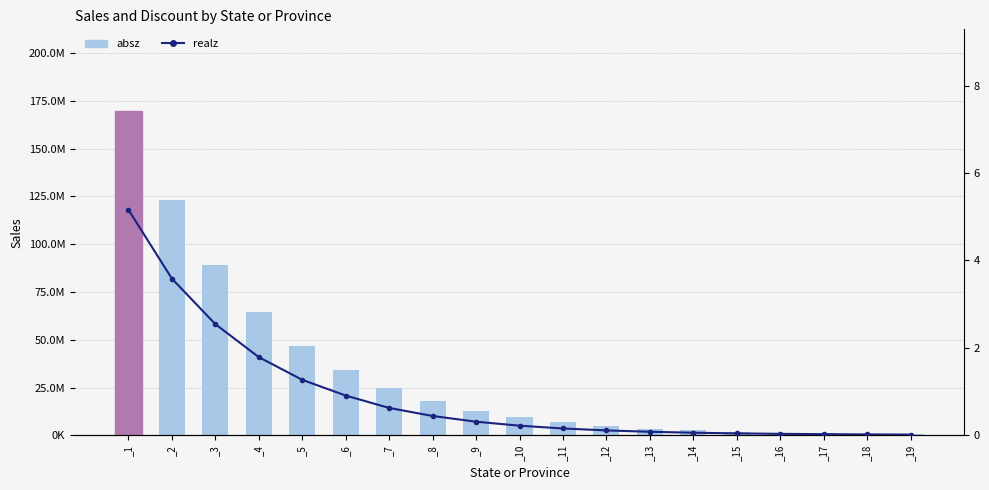

The value of absz at _18 is 709550.0. True or false?

True